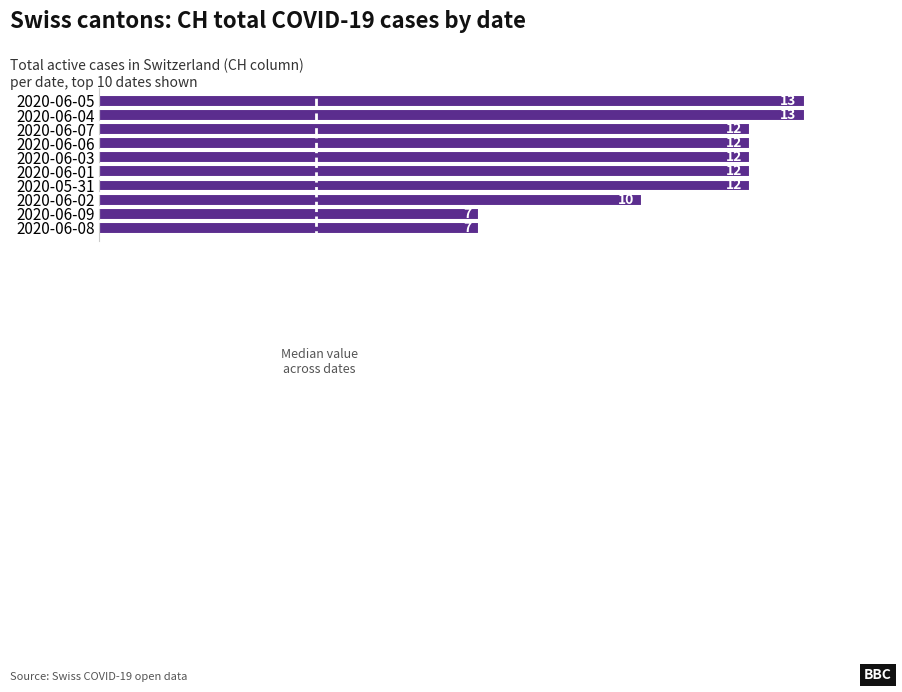

True or false: the data shows 12 at 2020-06-09.

False